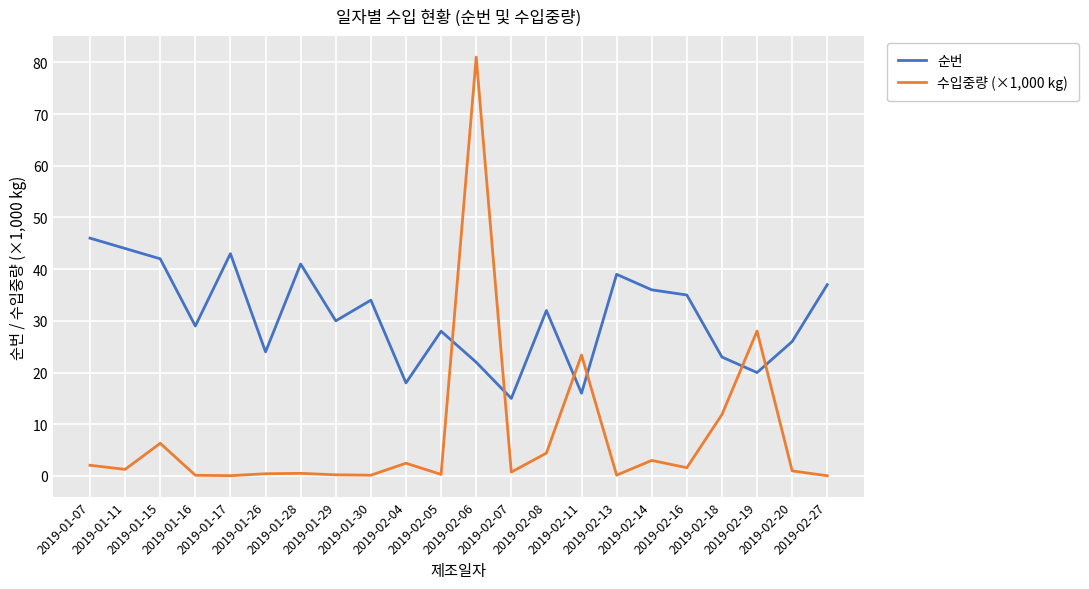

Does the chart display data point markers on the line(s)?

No